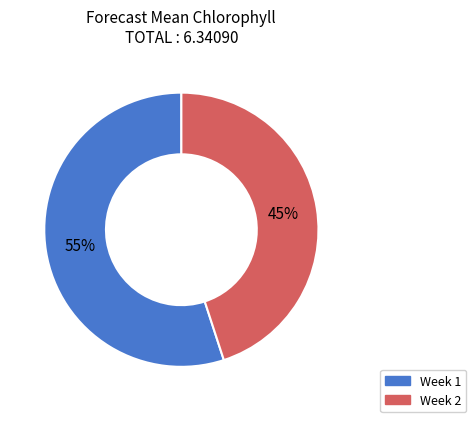

Do Week 2 and Week 1 together represent more than half of the pie?

Yes